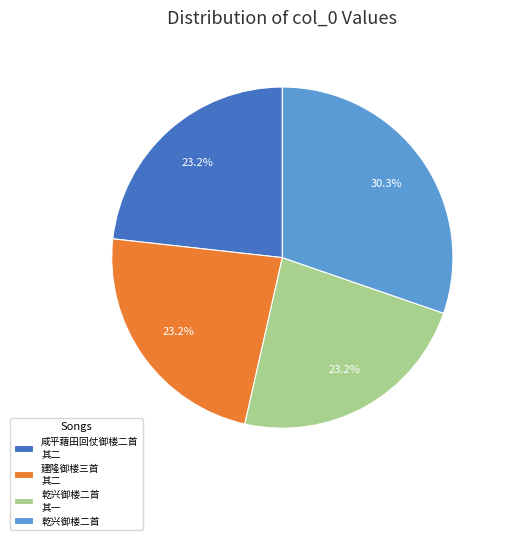

What is the ratio of the value at 建隆御楼三首 其二 to the value at 乾兴御楼二首 其一?

1.0